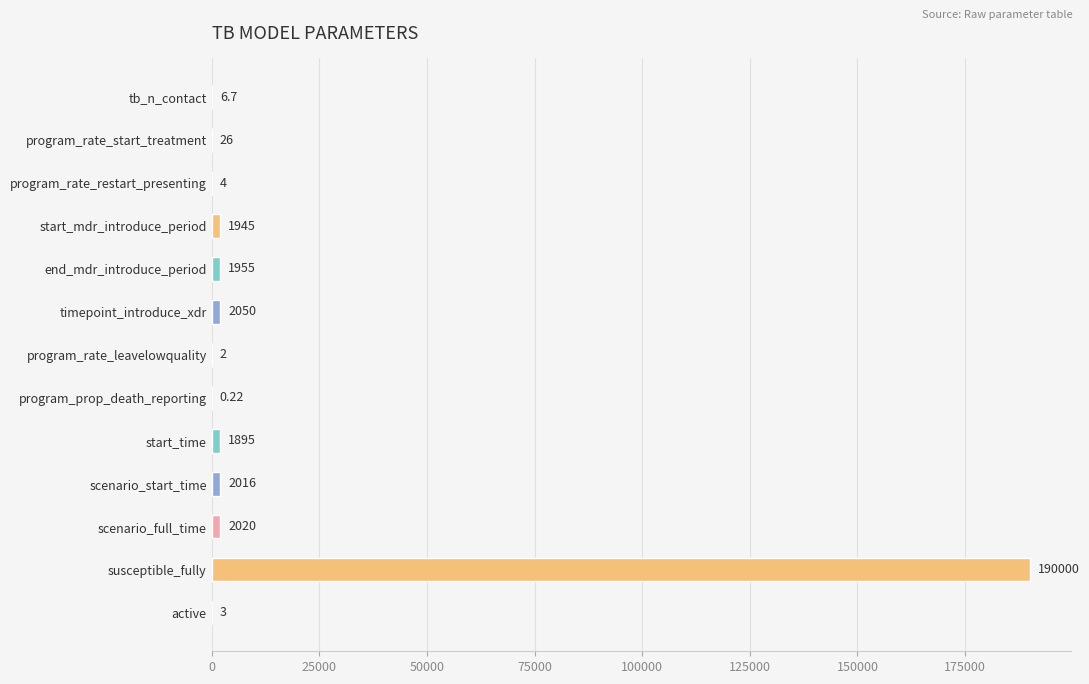

At which label is the value closest to 95000?

timepoint_introduce_xdr